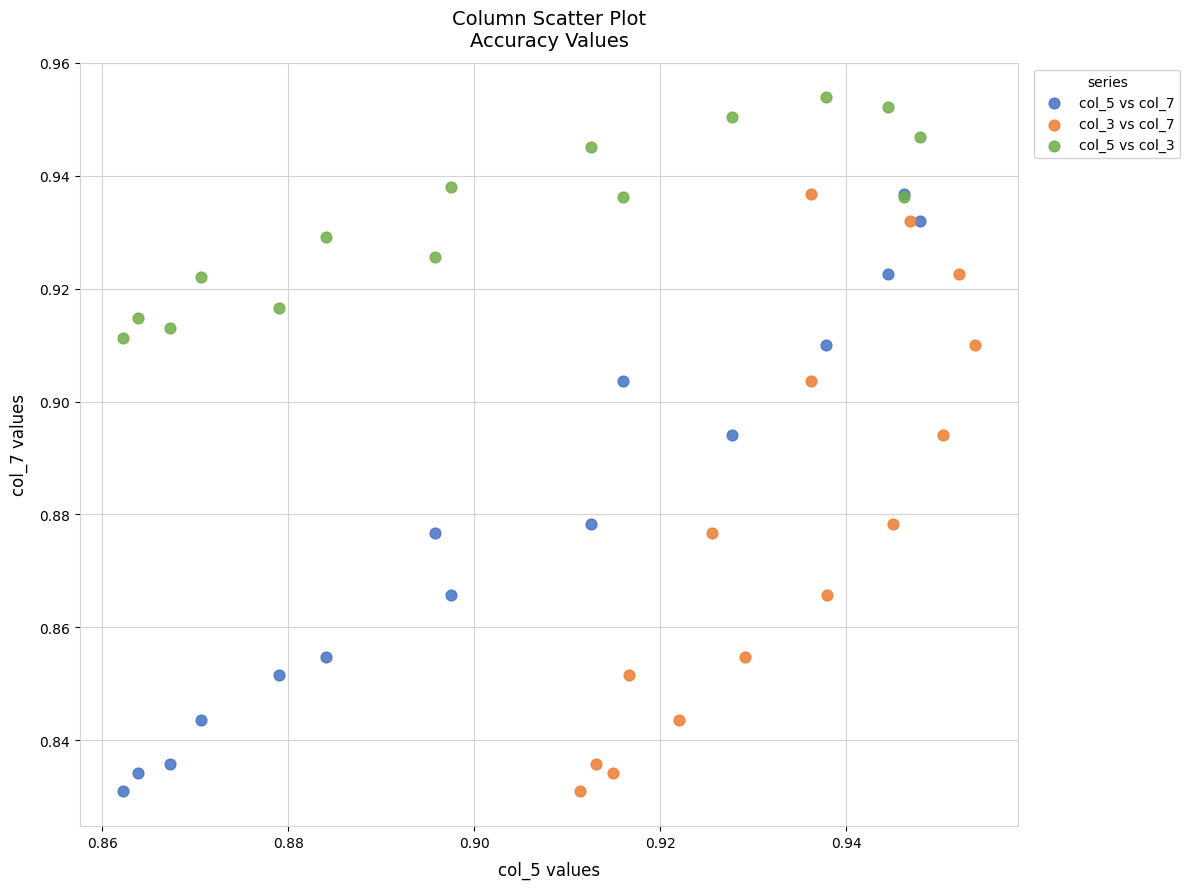

Which series contains the highest Y value?

col_5 vs col_3